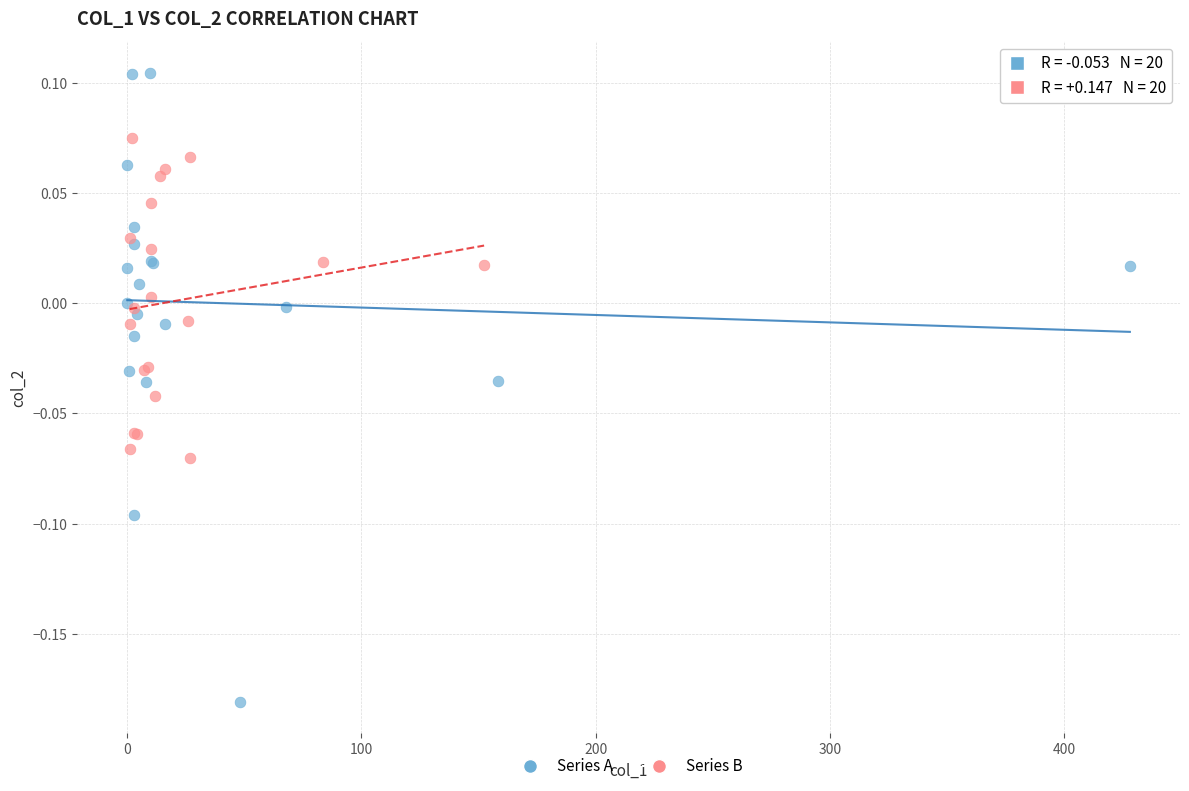

Which series contains the highest Y value?

Series A